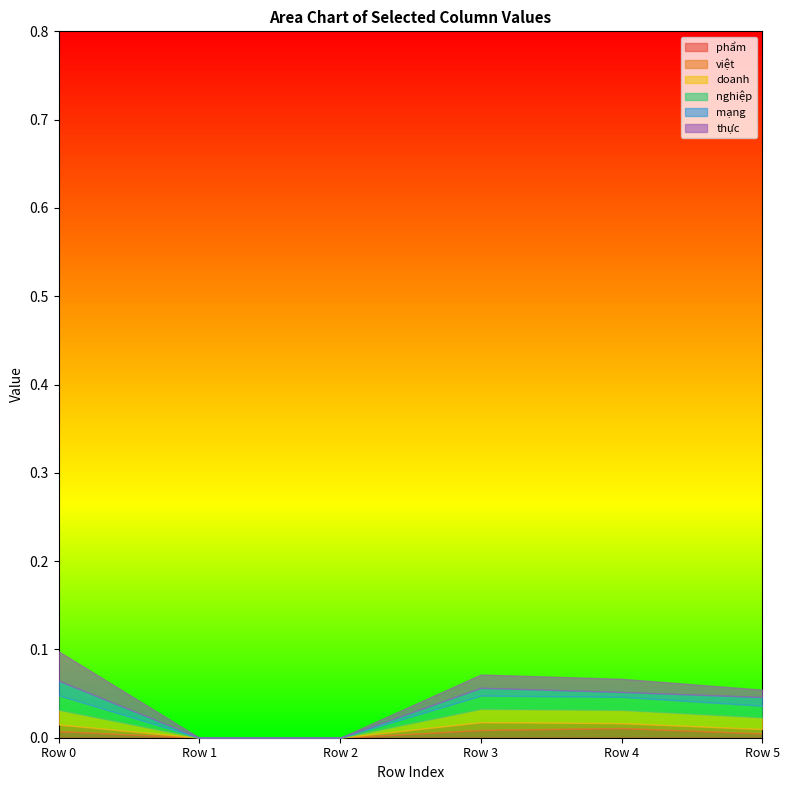

List the labels in order of thực value, smallest first.

Row 1, Row 2, Row 5, Row 4, Row 3, Row 0